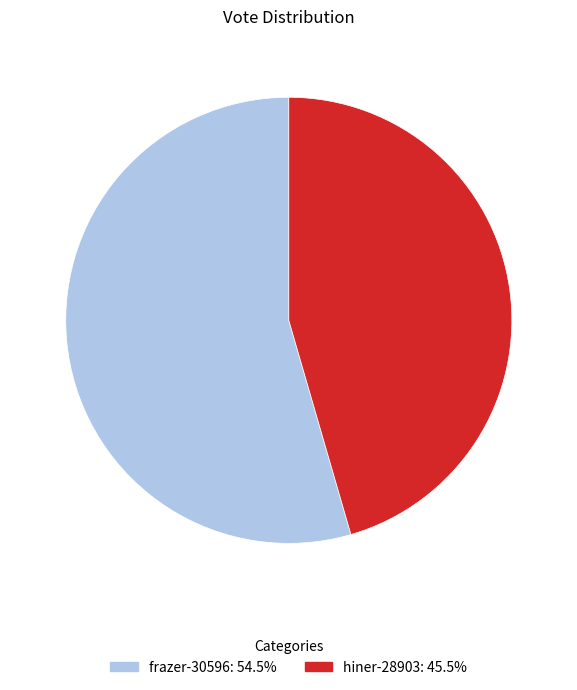

What is the largest slice in the pie chart?

frazer-30596